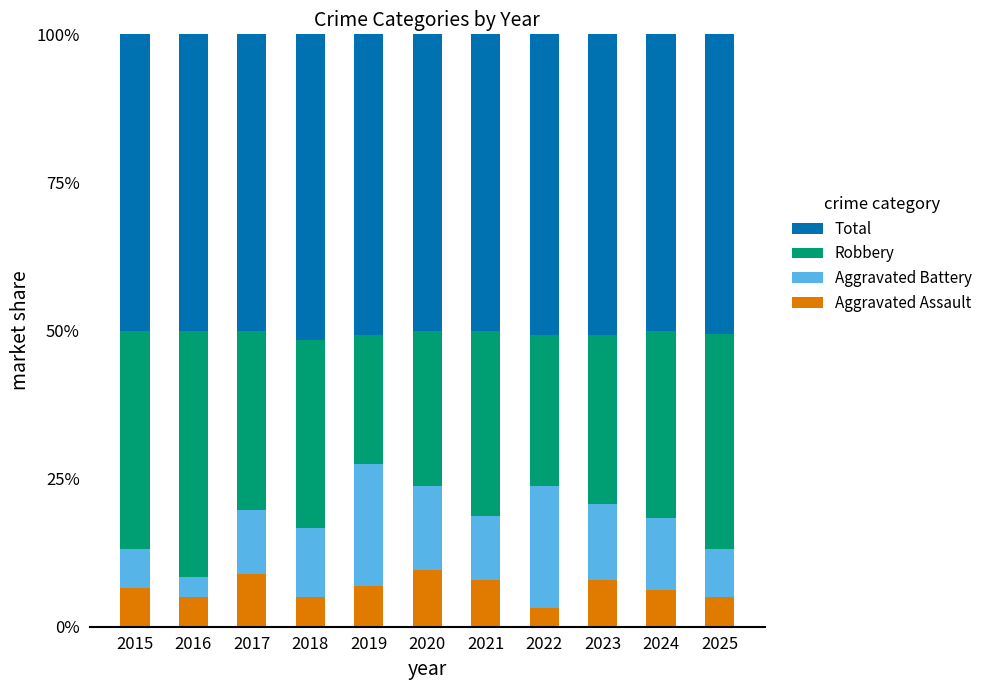

Count the Aggravated Assault values in the range 0 to 1.

11